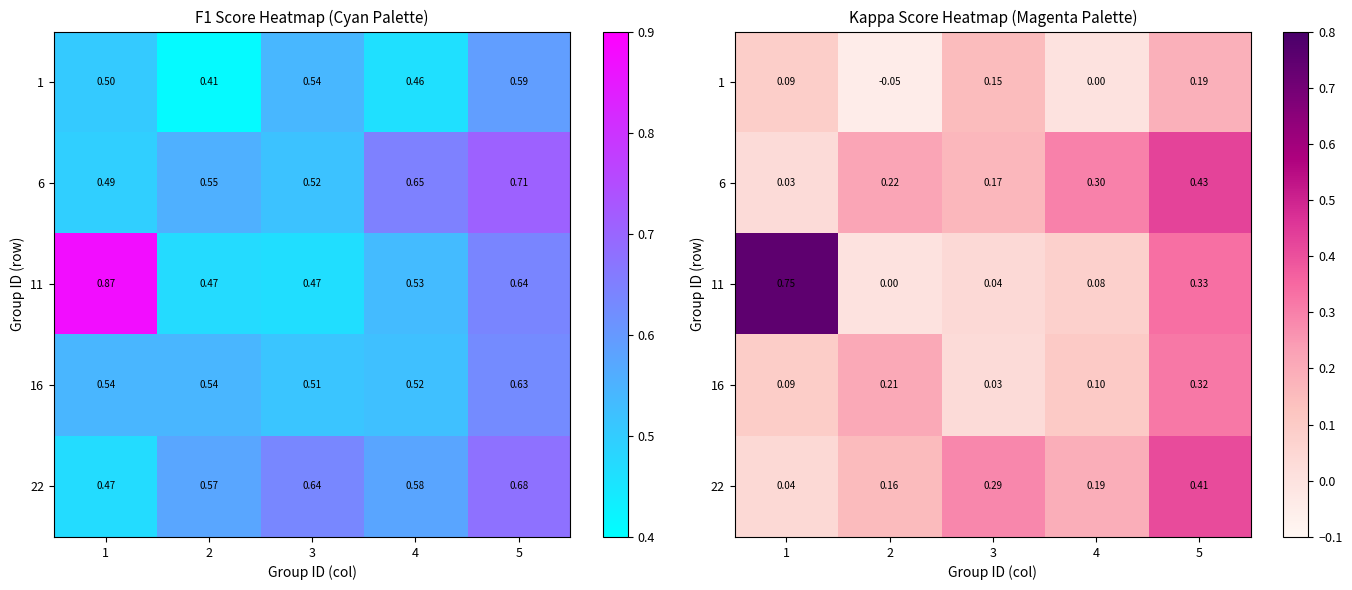

Is it true that 6 equals 0.0 at 1?

False